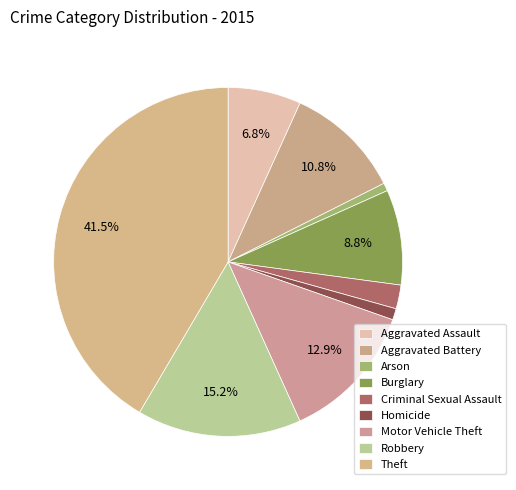

How many slices are in this pie chart?

9